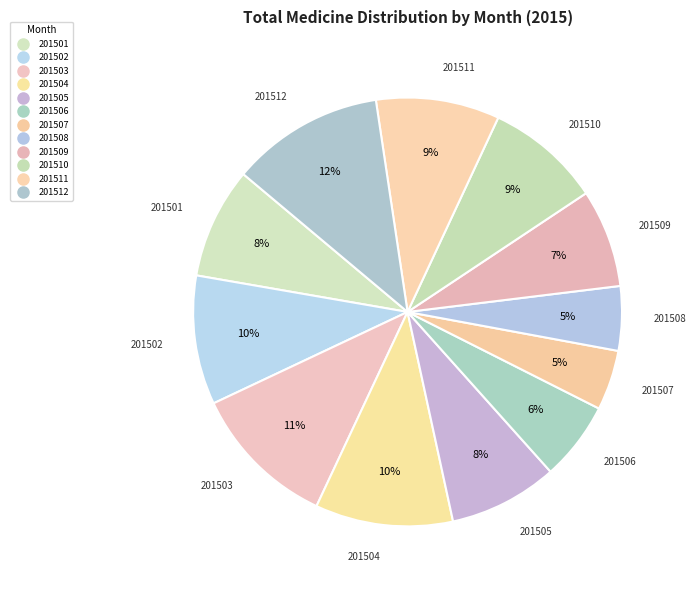

What is the smallest slice in the pie chart?

201507